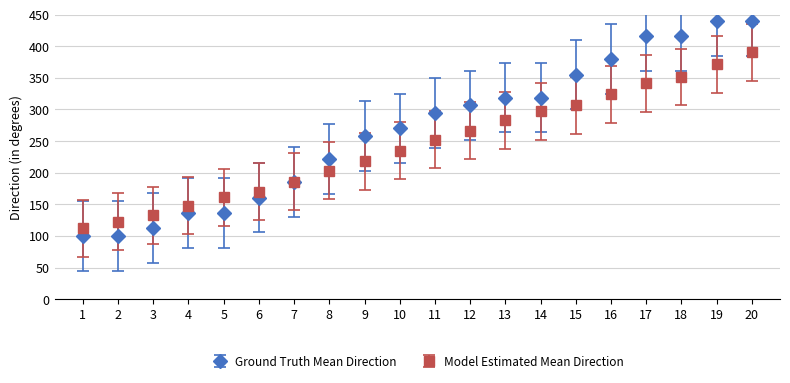

At which category is the sum across all series the highest?

20